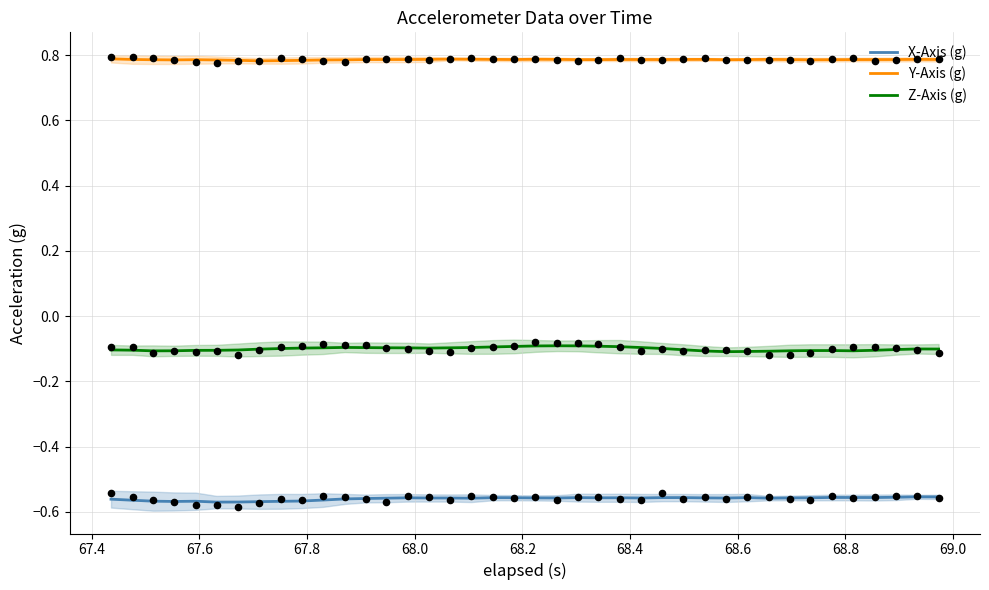

Which series has the largest total across all categories?

Y-Axis (g)